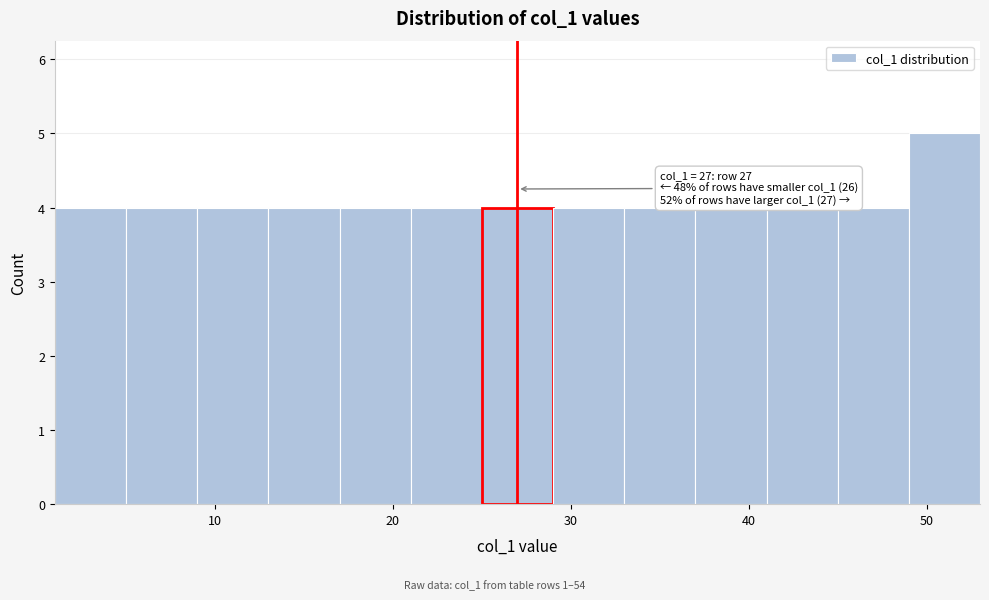

Over which range of the x-axis is the bar tallest?

49 to 53